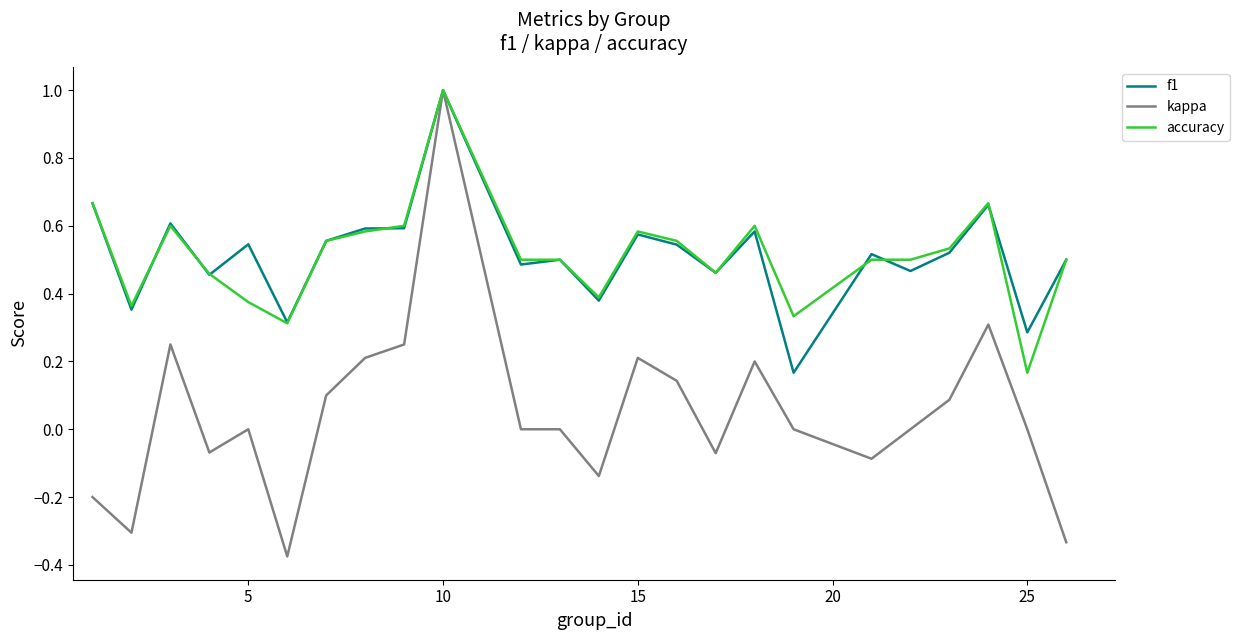

Which series has the widest spread of values?

kappa